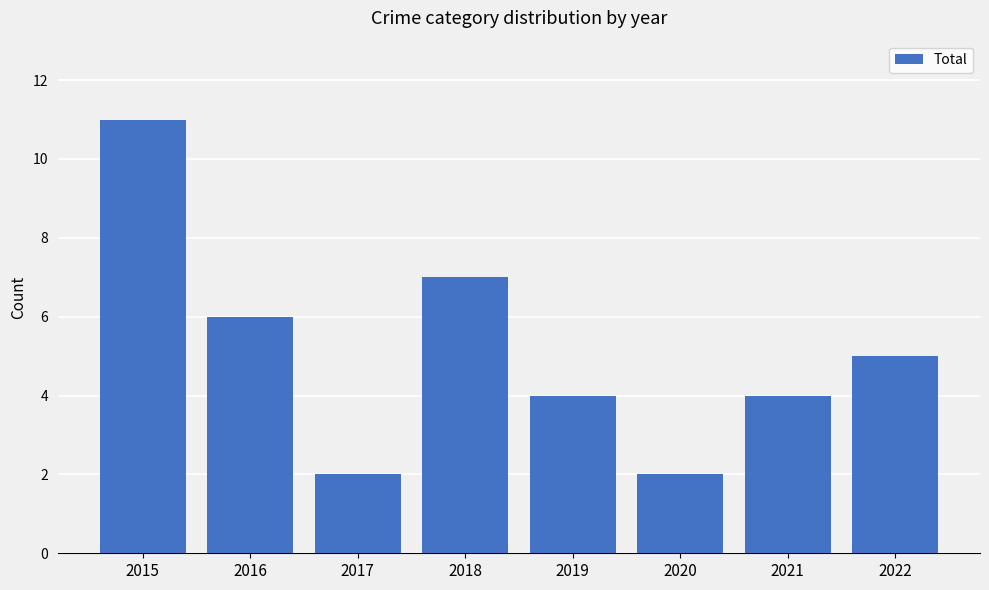

Does the chart contain any negative values?

No